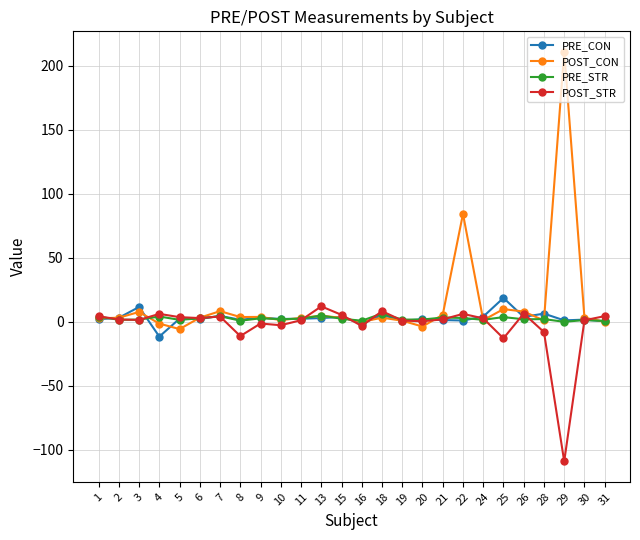

What is the greatest value displayed?

210.9